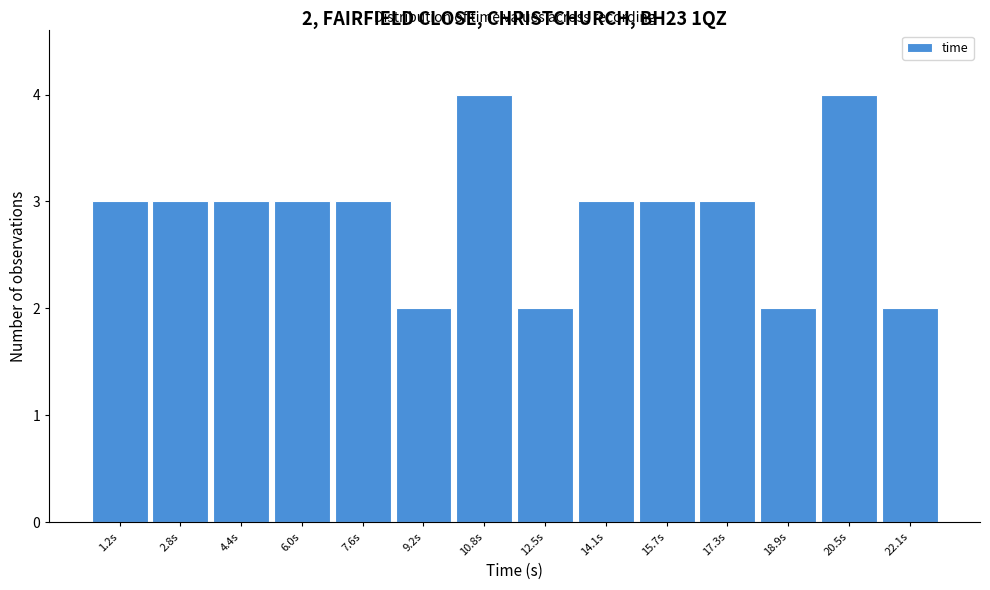

Reading right to left, what are all the values shown in this chart?

2	4	2	3	3	3	2	4	2	3	3	3	3	3